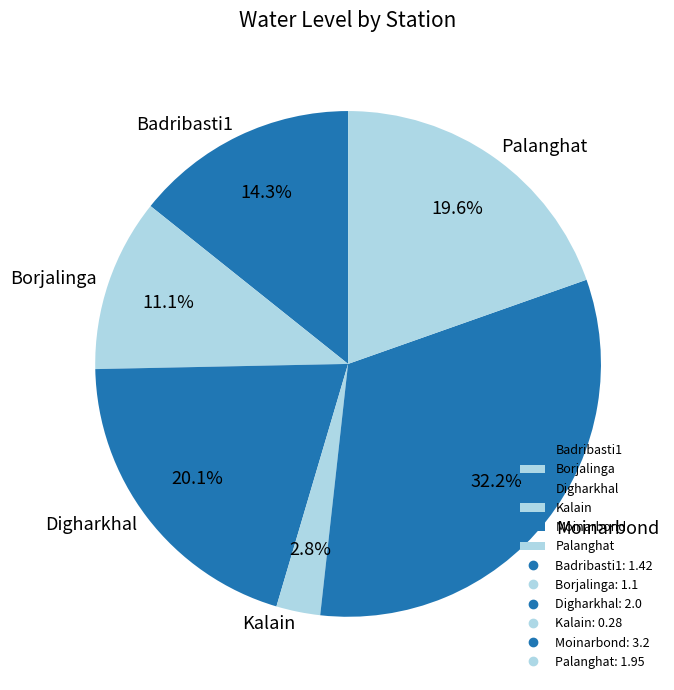

How many segments does this pie chart have?

6